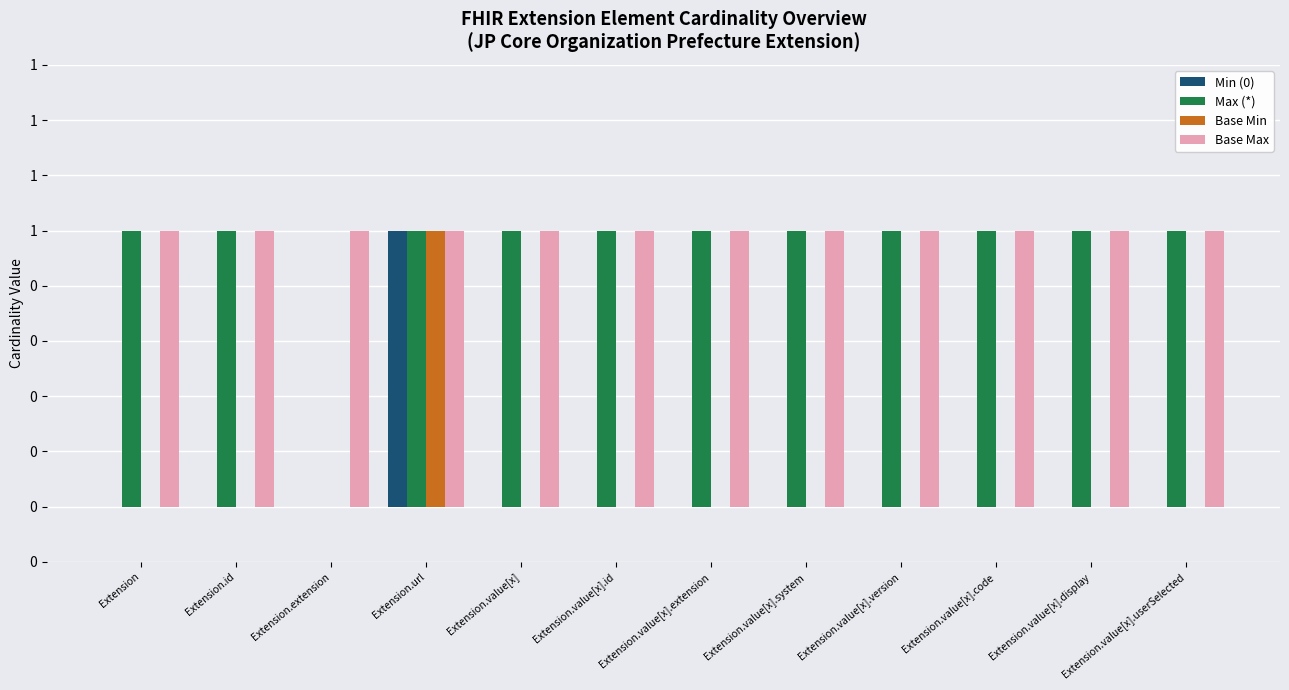

Are the bars horizontal?

No